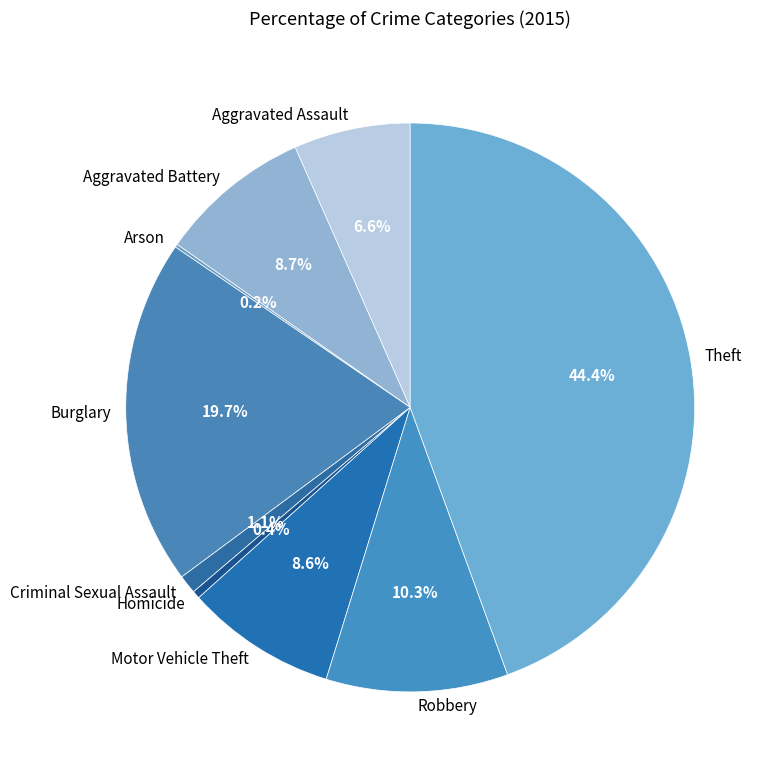

Between Robbery and Aggravated Battery, which is larger?

Robbery